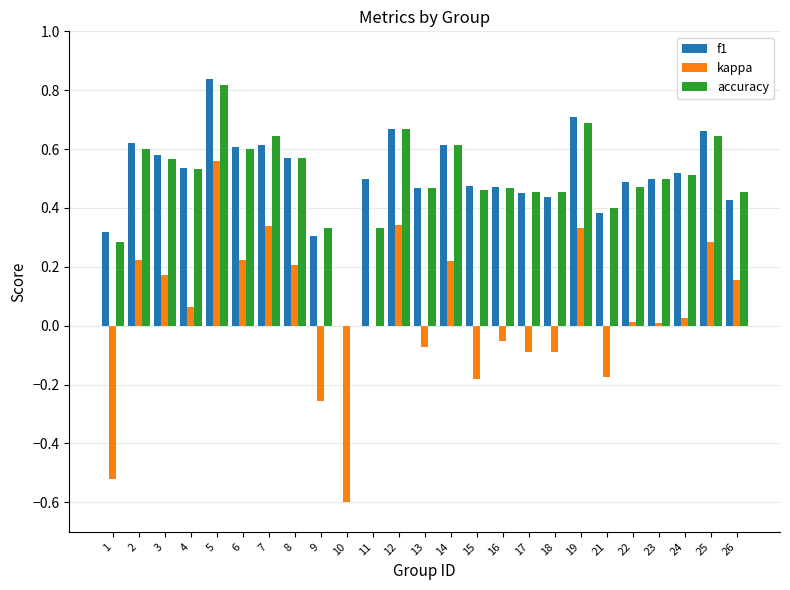

At which label does kappa reach its peak?

5